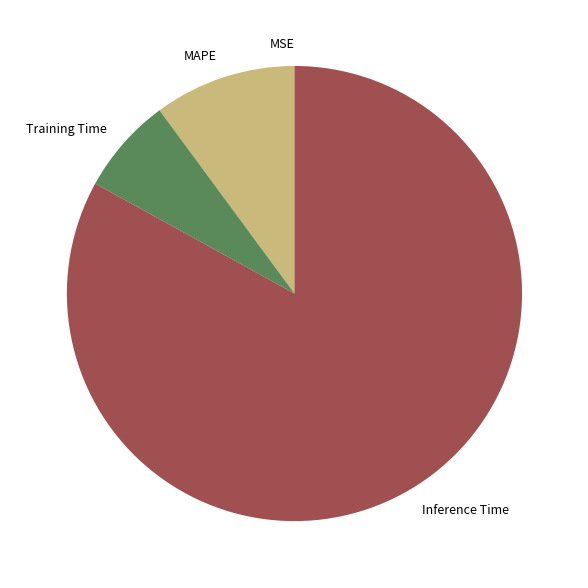

Which slice is the largest?

Inference Time